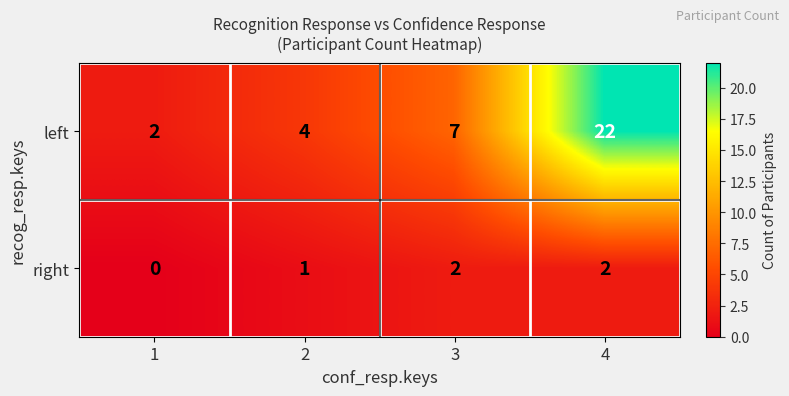

Rank the series at 2 from lowest to highest value.

right, left